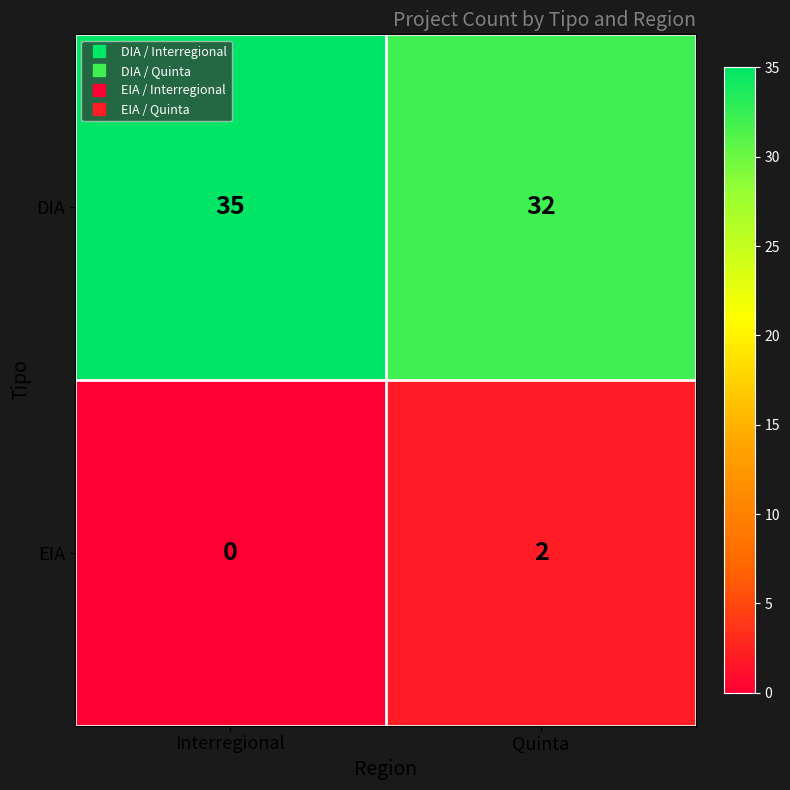

Is it true that DIA equals 35 at Interregional?

True